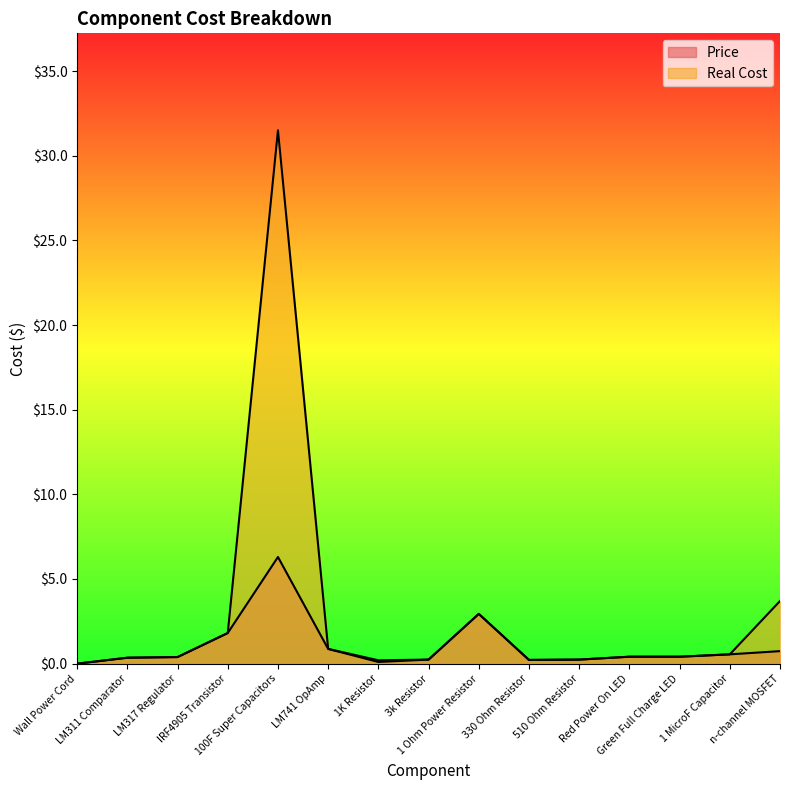

What position from the left is LM311 Comparator?

2